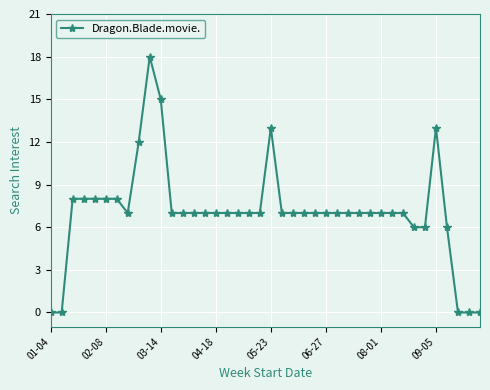

What is the value of the 30th point from the left?

7